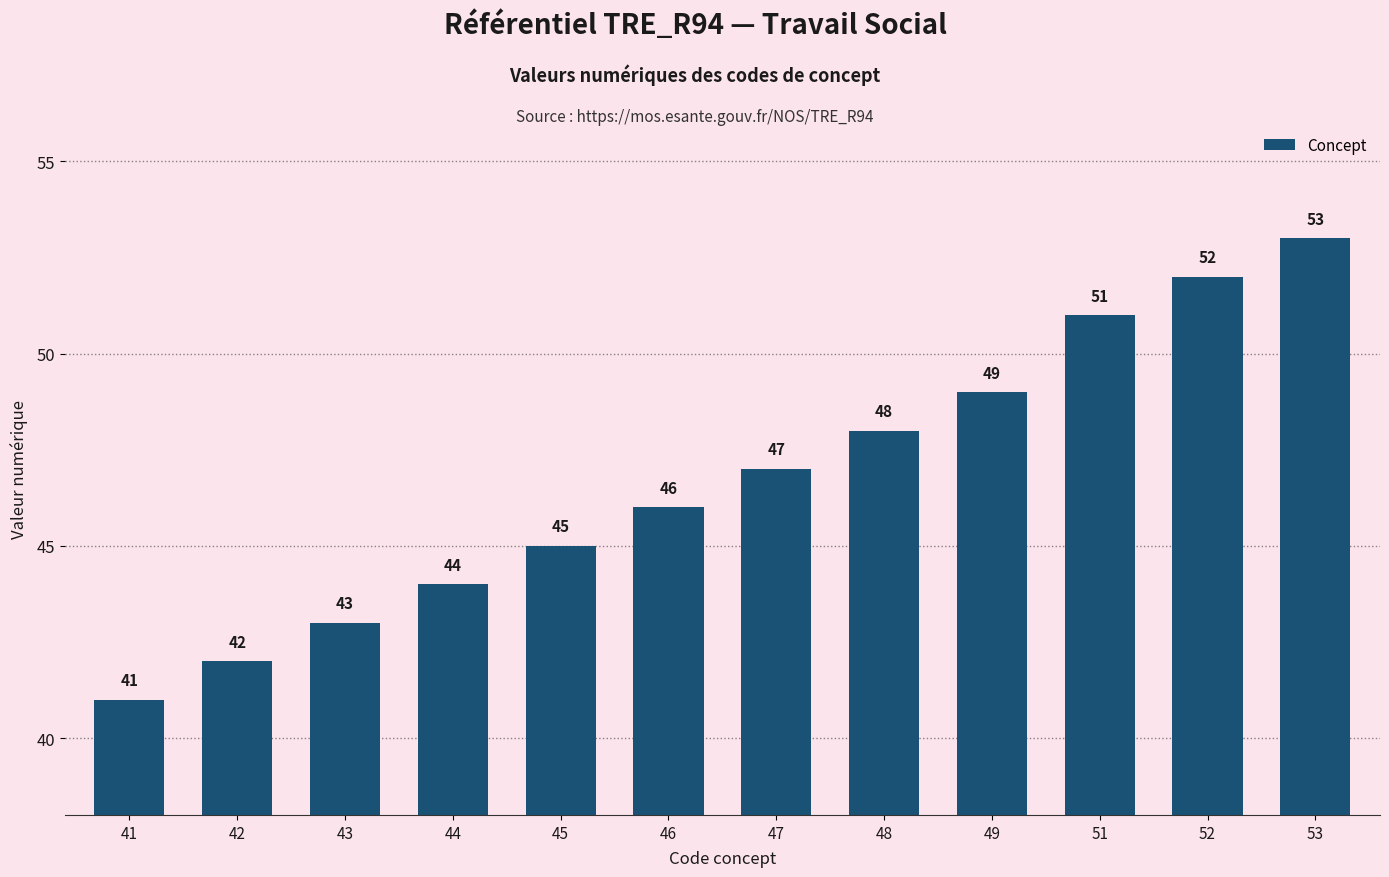

Which label corresponds to the largest value in the chart?

53